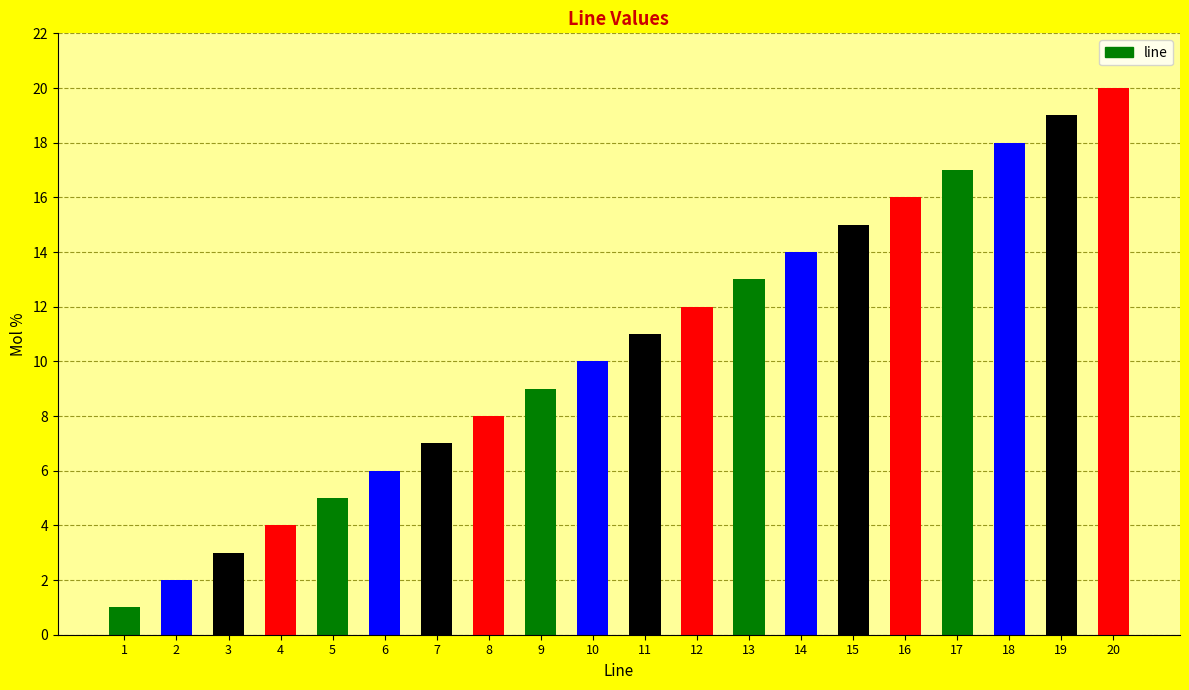

What is the value of the 8th bar from the left?

8